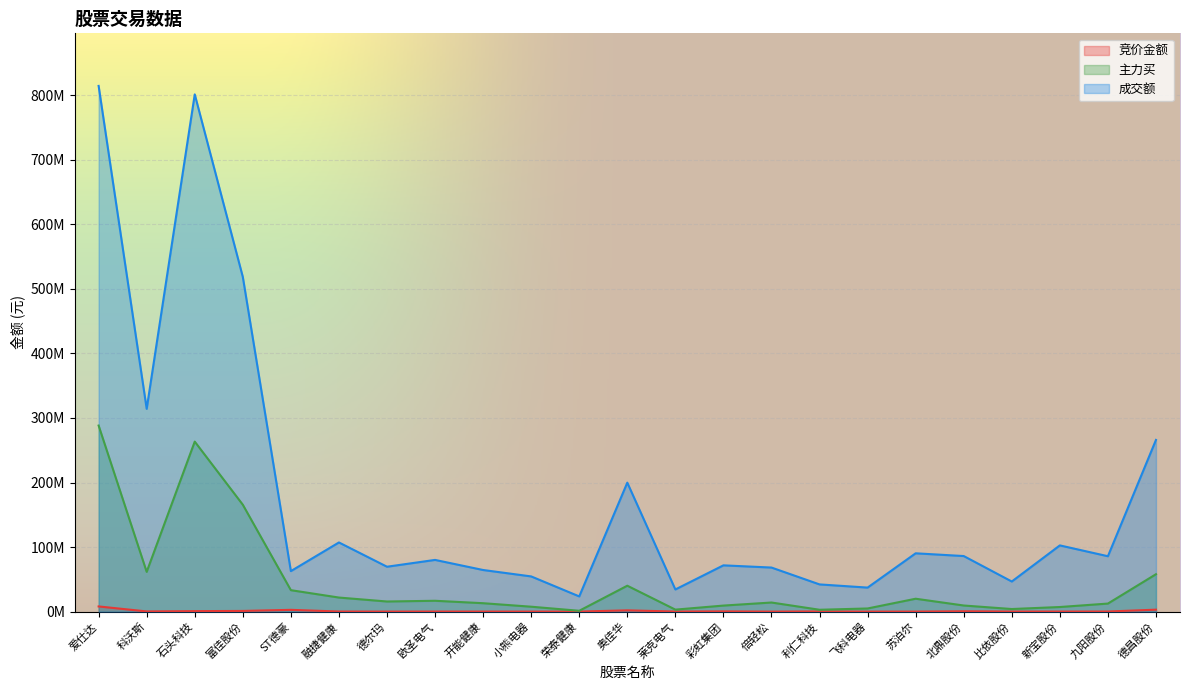

How many lines are shown in the chart?

3